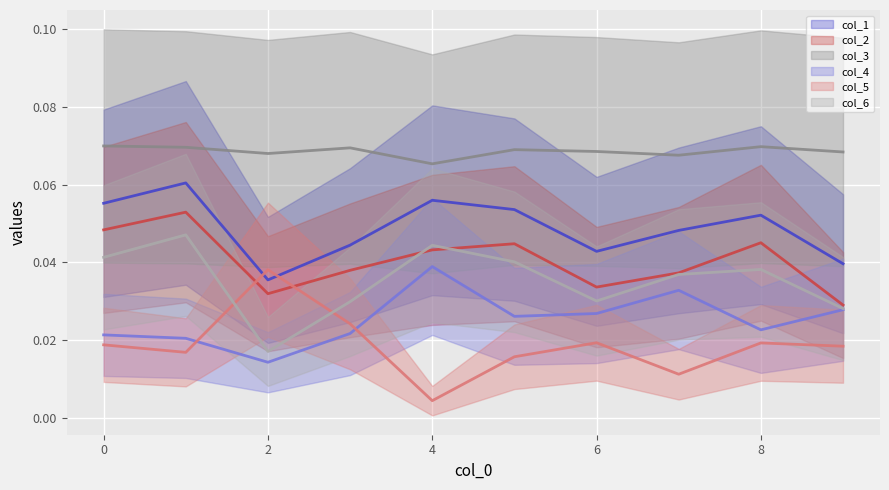

Is the value of col_3 at 4 greater than the value of col_6 at 9?

Yes